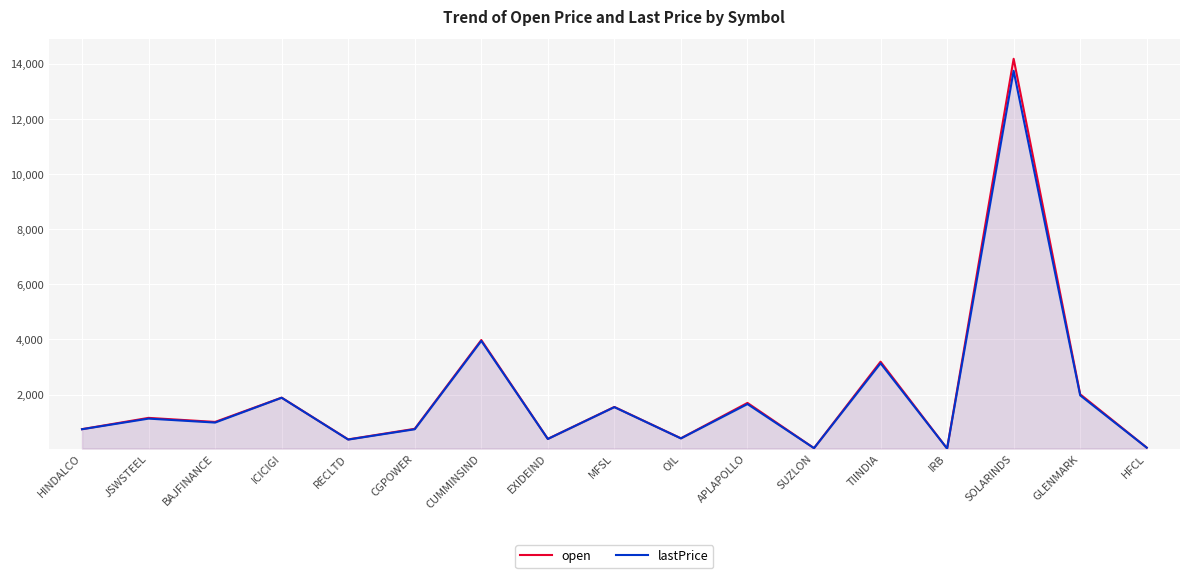

What is the value of the open point at the 5th from the left?

374.0